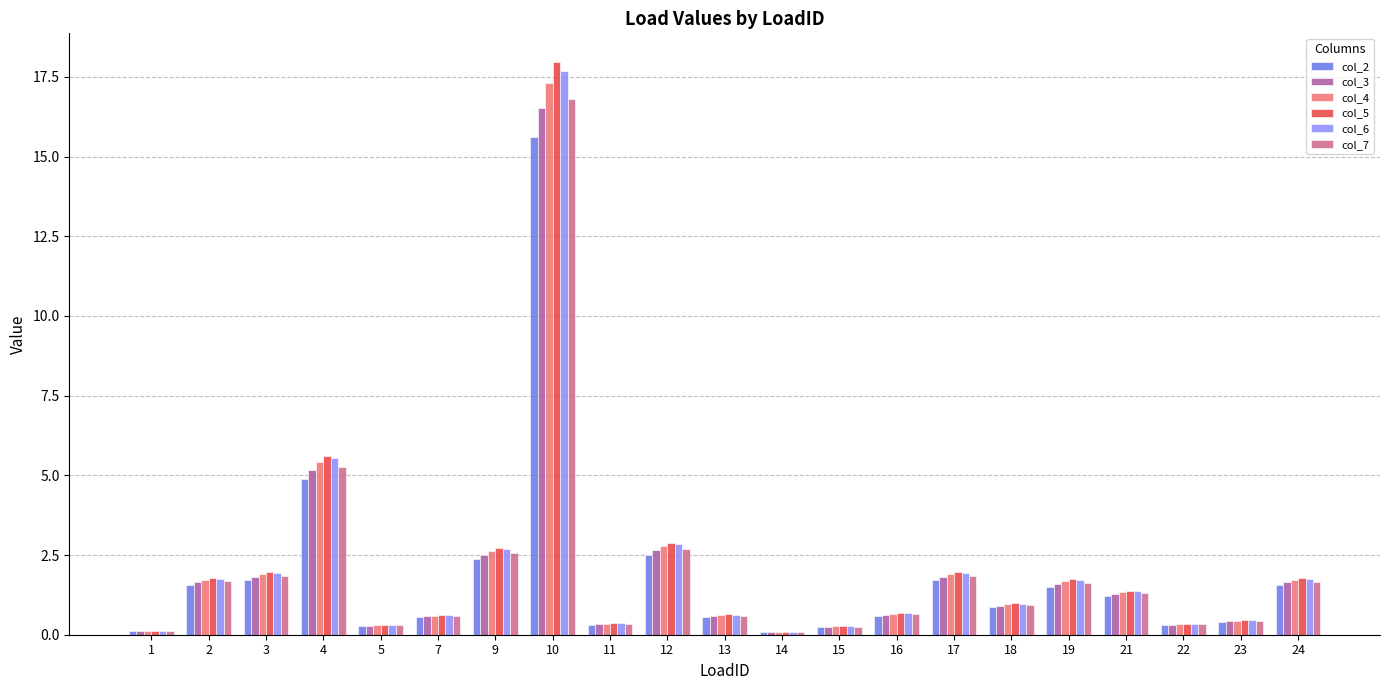

Is the value of col_6 at 15 greater than the value of col_7 at 18?

No